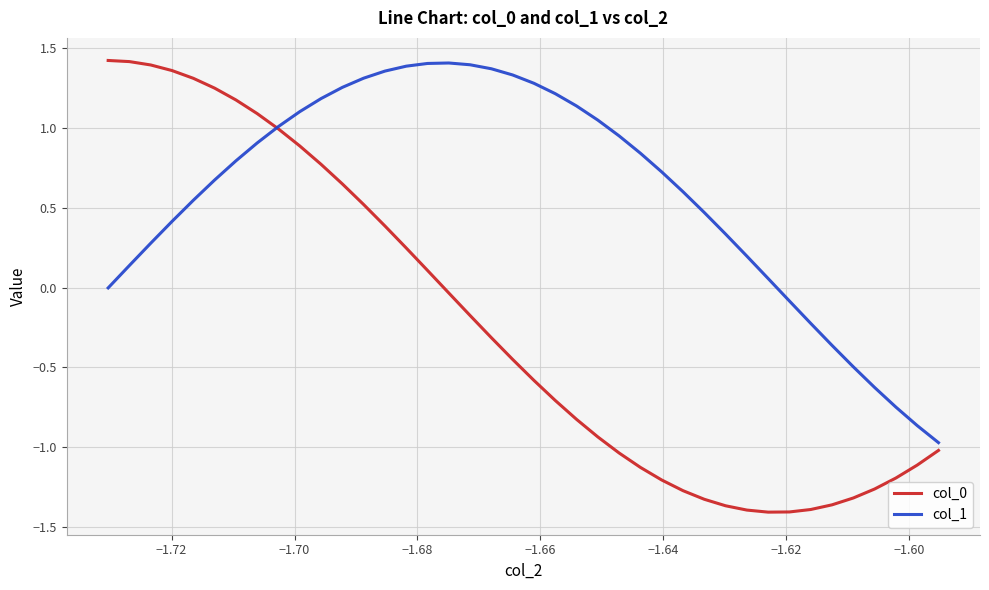

How many lines are shown in the chart?

2